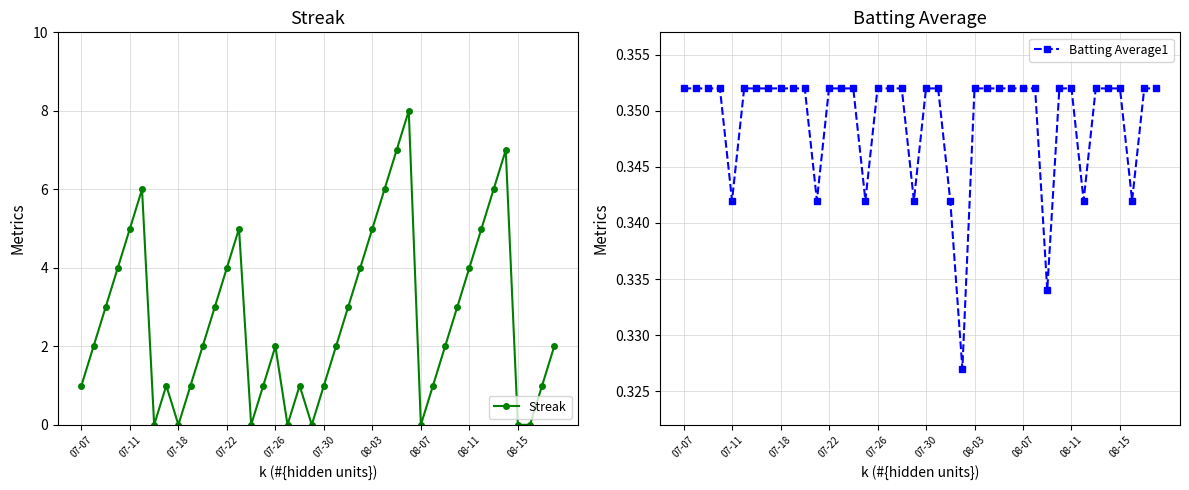

What is the highest value of the Streak series?

8